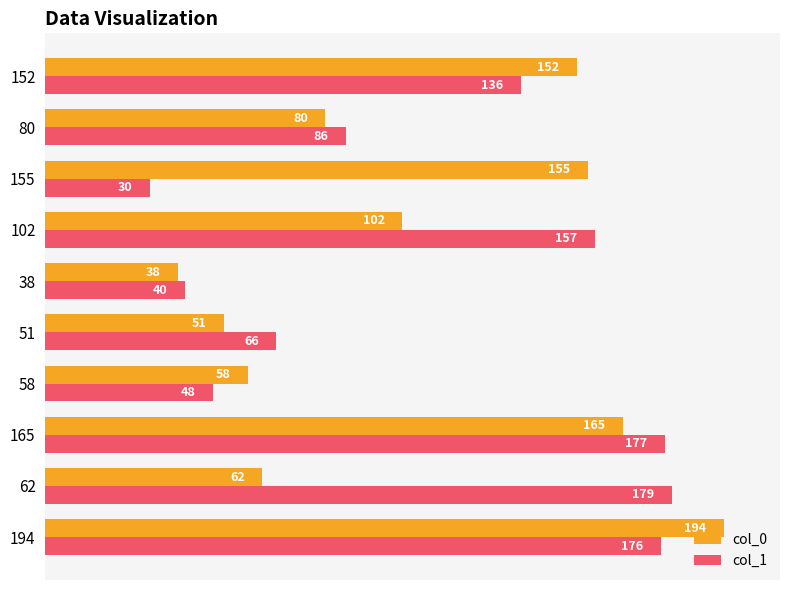

At which category is the sum across all series the highest?

194